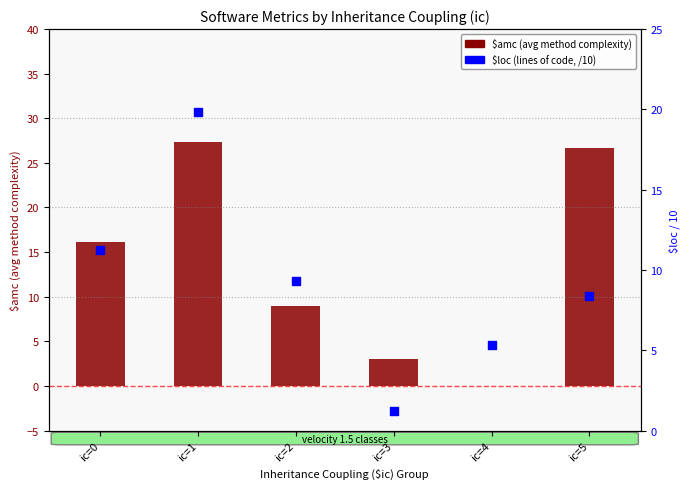

Which series has the largest total across all categories?

$amc (avg method complexity)